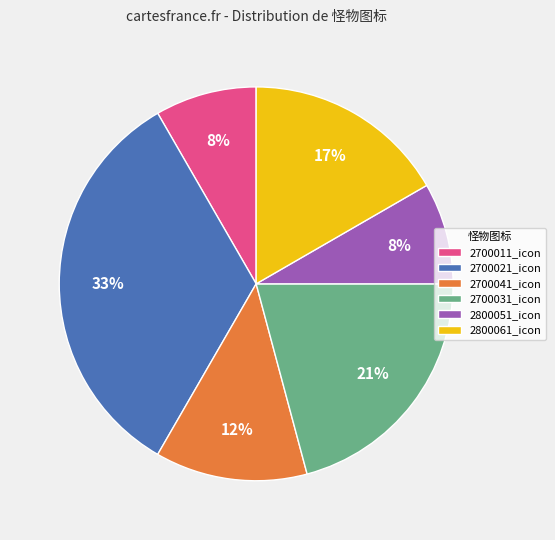

To the nearest percent, what portion does 2700021_icon represent?

33%